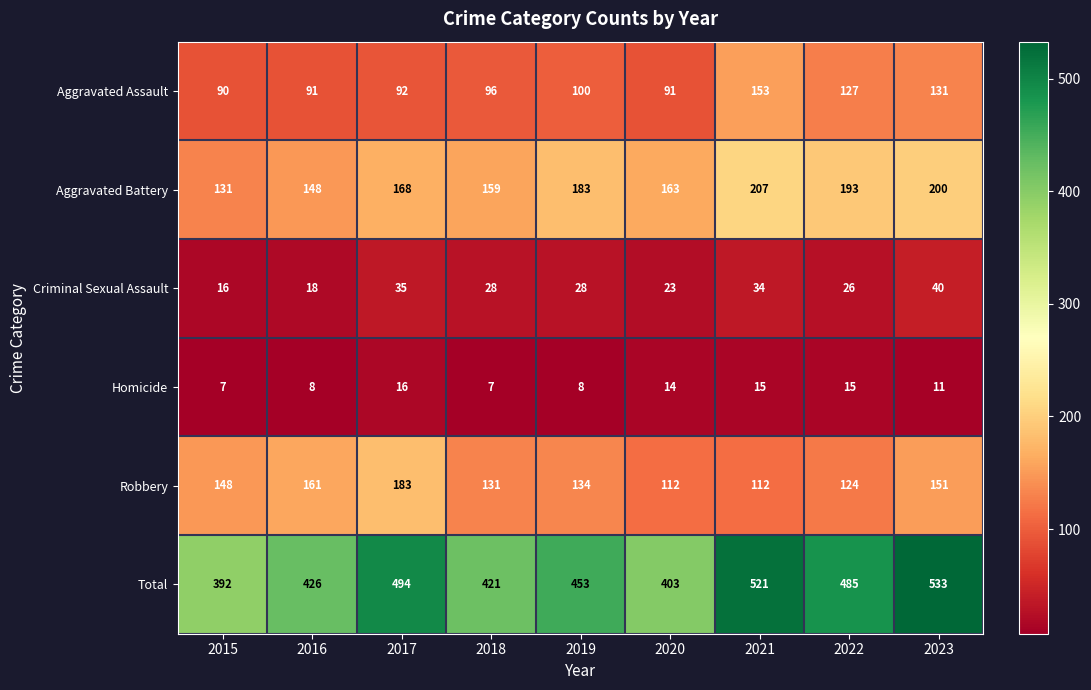

How many categories are shown in the chart?

9